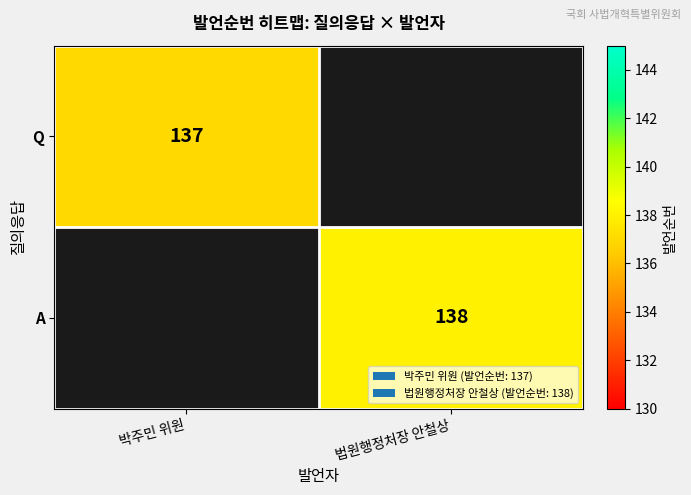

The Q series shows 137 at 박주민 위원. True or false?

True